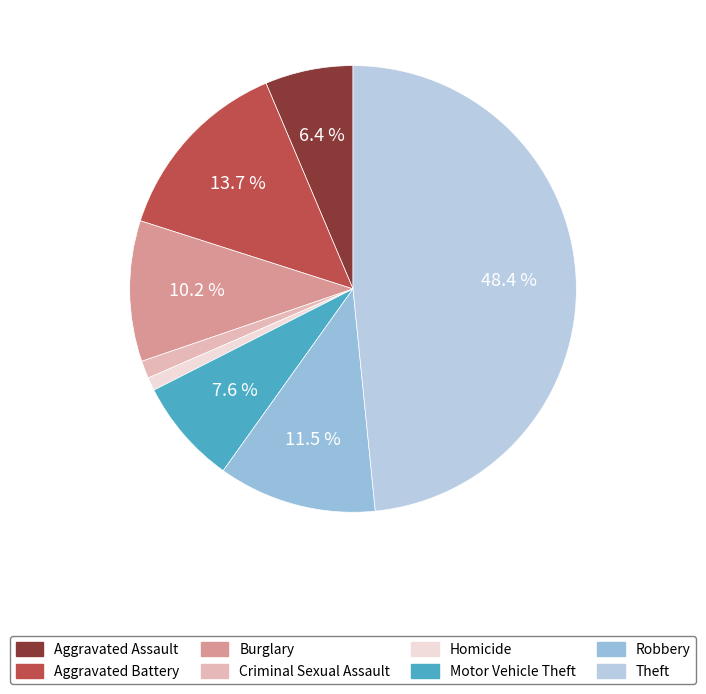

Is it true that Burglary is 10% of the pie?

True